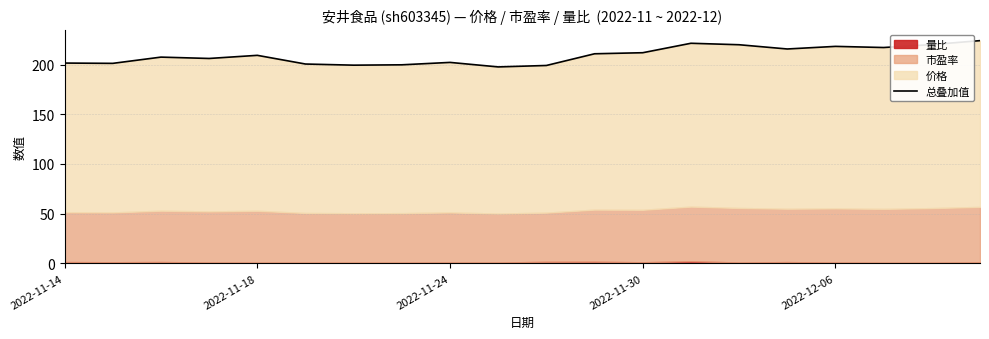

What is the value of the 18th point from the left?

217.1